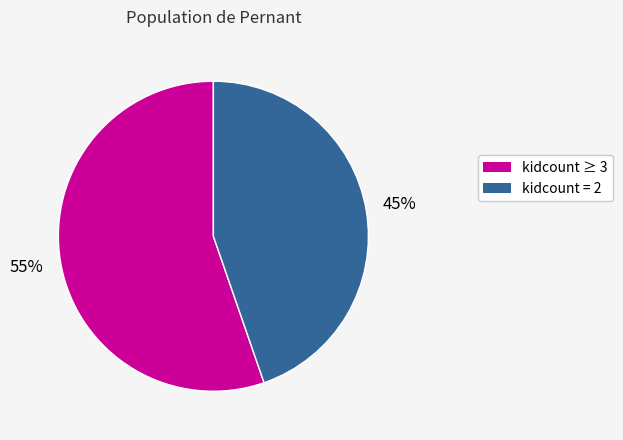

To the nearest percent, what is the average slice percentage?

50%